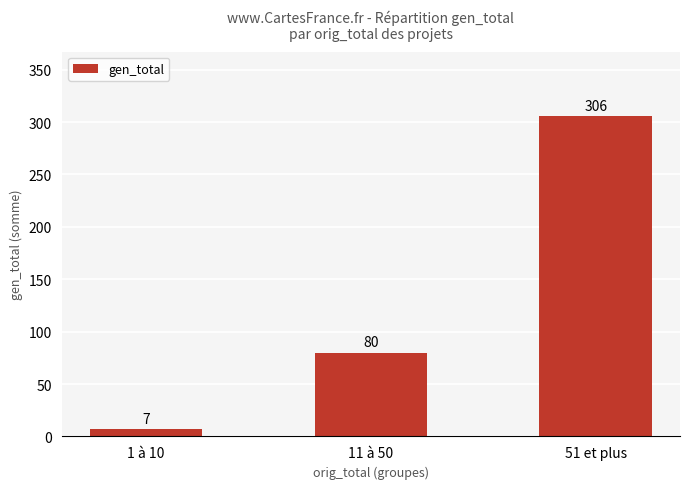

What is the change in value from 11 à 50 to 51 et plus?

+226